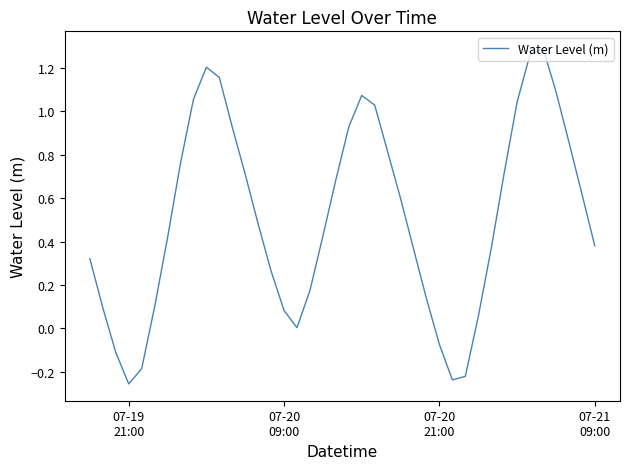

At which category does the chart reach its minimum across all series?

07-19
21:00